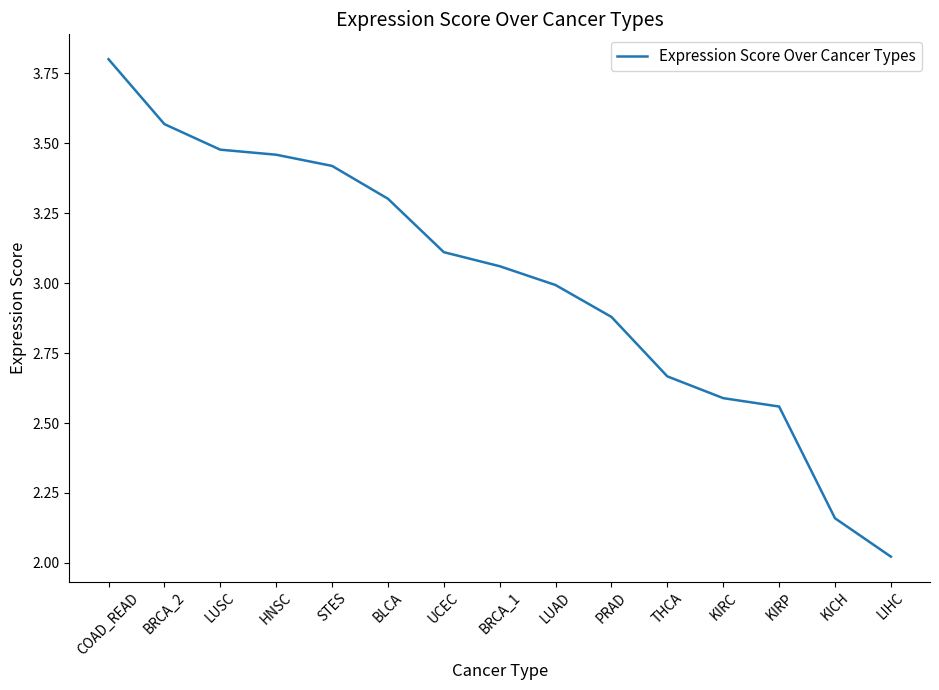

True or false: the data shows 3.1 at UCEC.

True